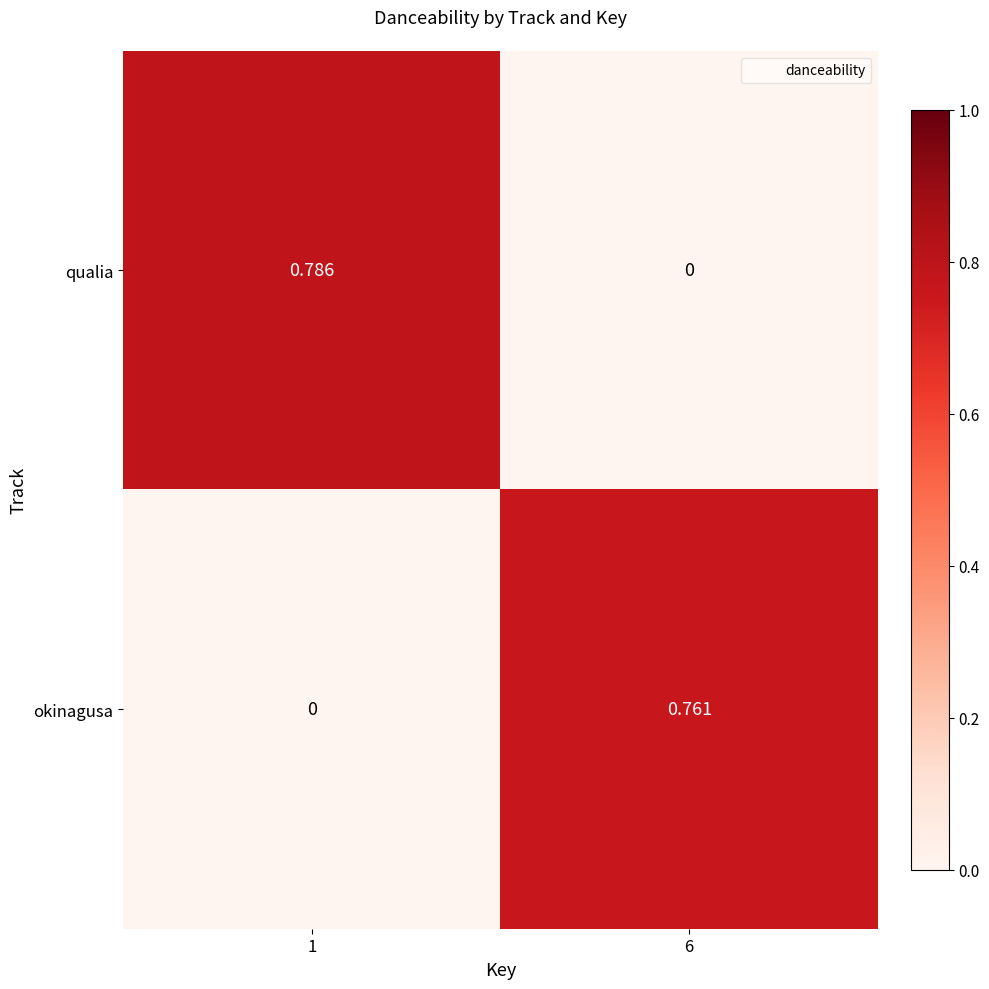

How many values in the okinagusa series exceed 0?

1